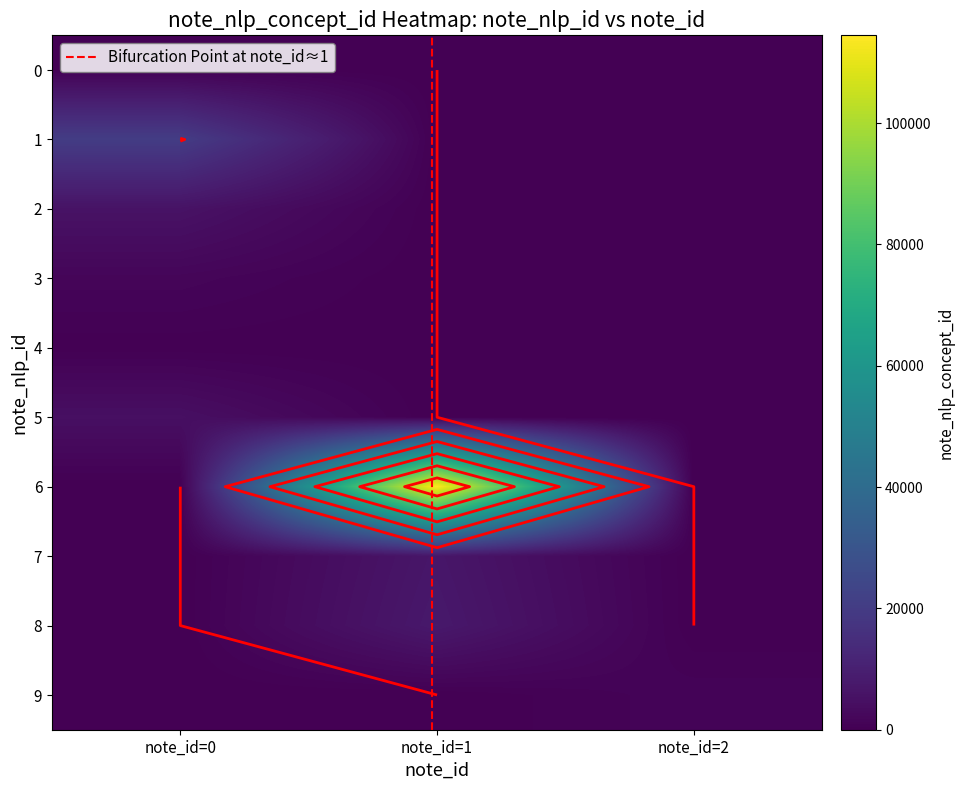

Rank the series by their maximum value, from lowest to highest.

2, 0, 1